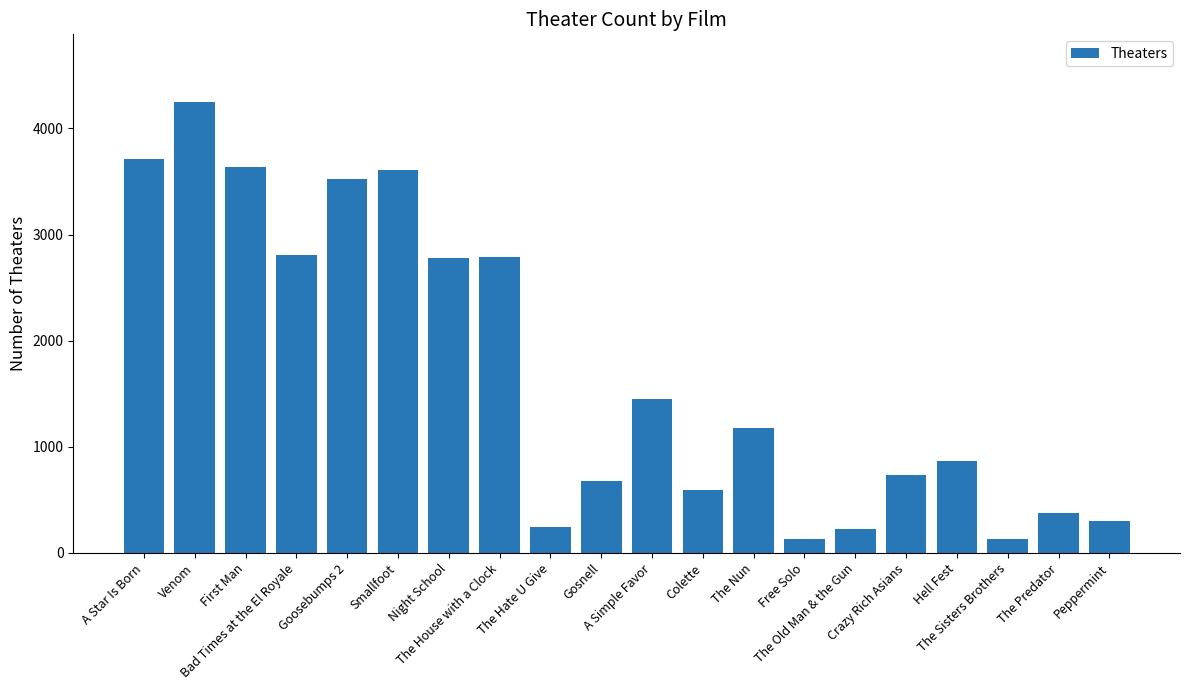

What is the change in value from Goosebumps 2 to Peppermint?

-3220